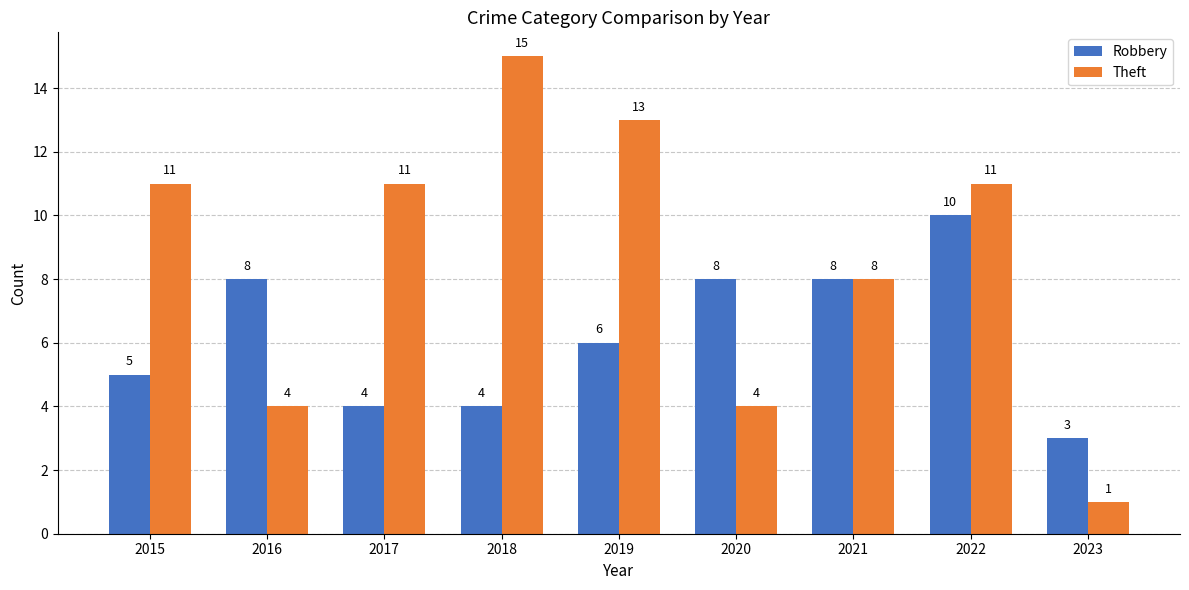

Rank the series by their average value, from highest to lowest.

Theft, Robbery